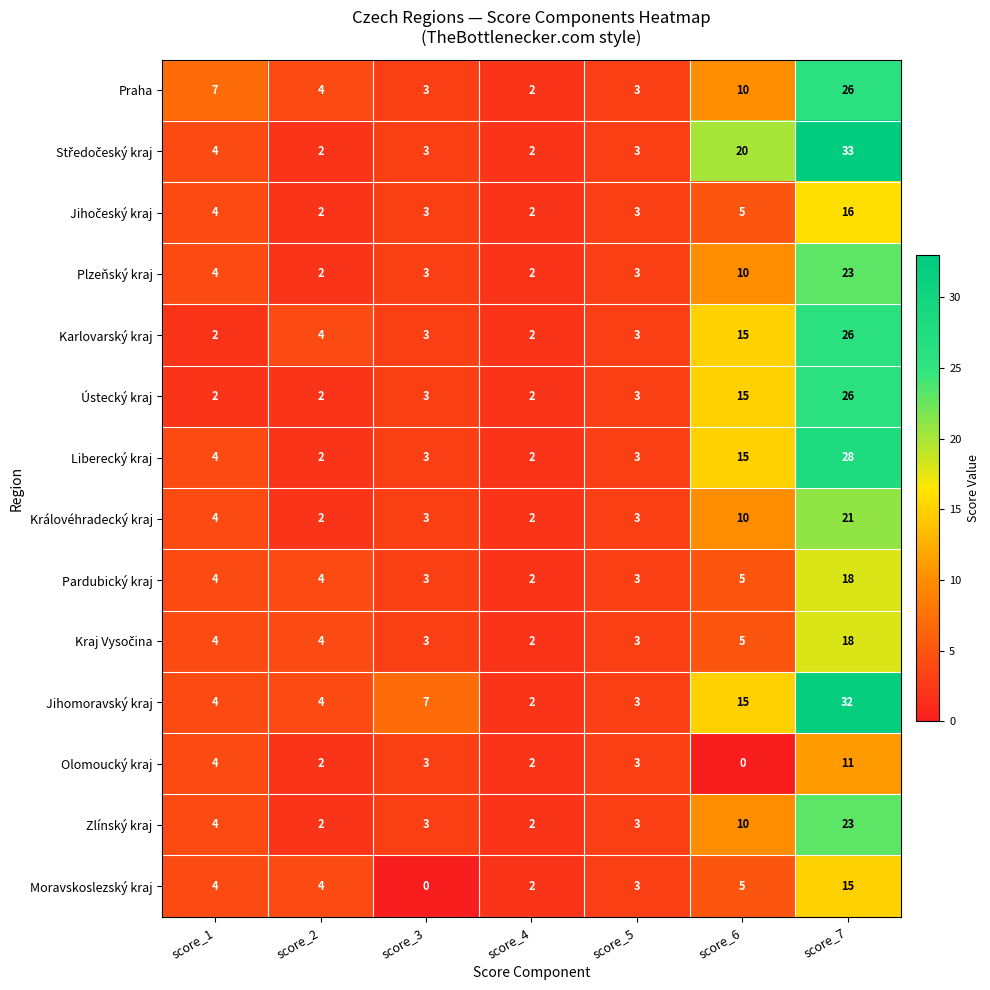

Where is Praha nearest to the value 14?

score_6